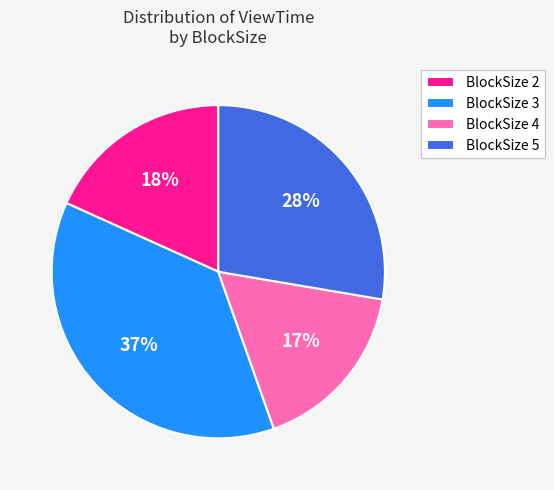

Which has a higher value, BlockSize 3 or BlockSize 5?

BlockSize 3